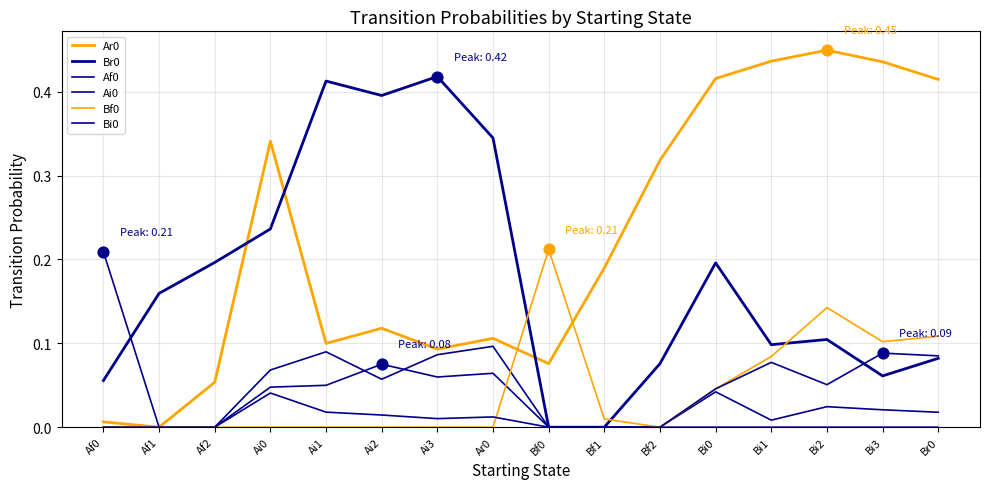

How many lines are shown in the chart?

6